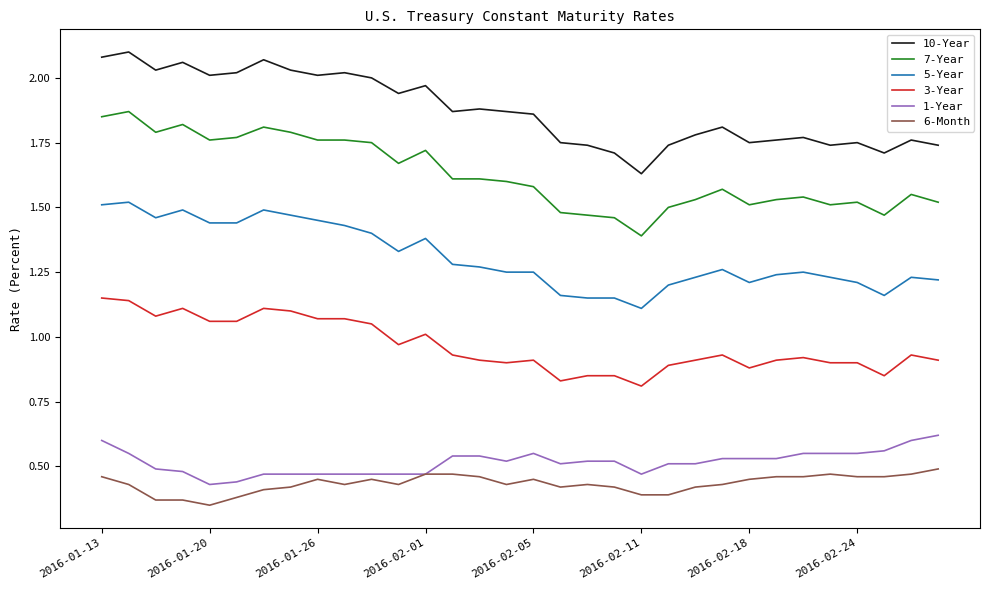

Which series has the largest range (max minus min)?

7-Year